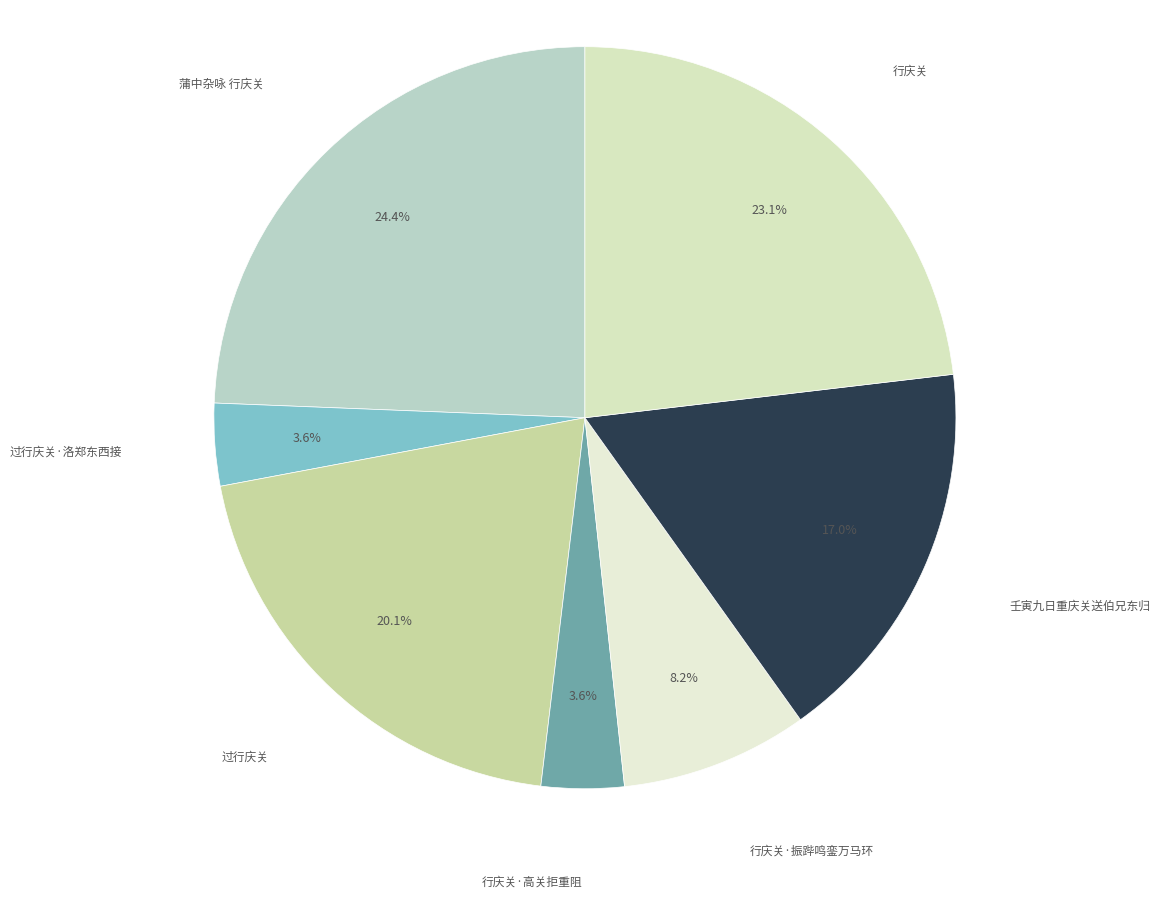

Count the number of slices in the pie.

7